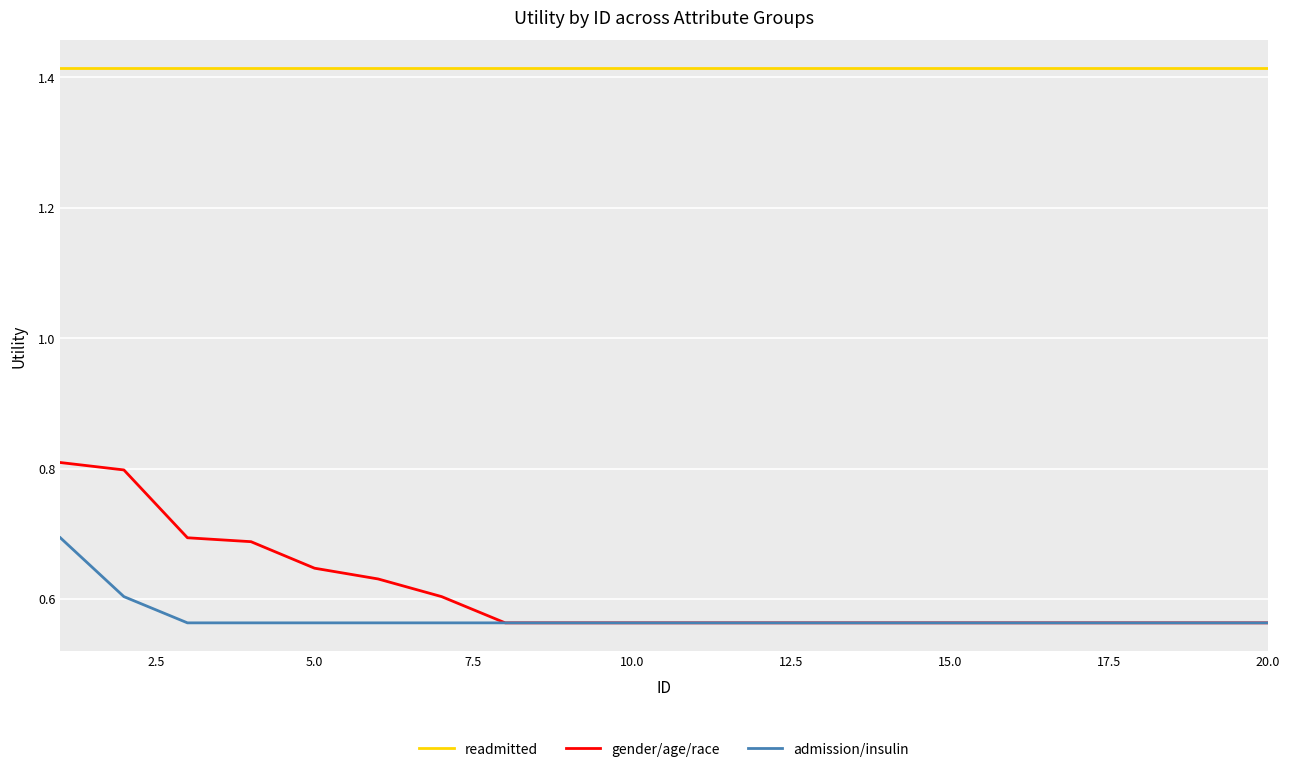

List the series in order of their peak value, highest first.

readmitted, gender/age/race, admission/insulin